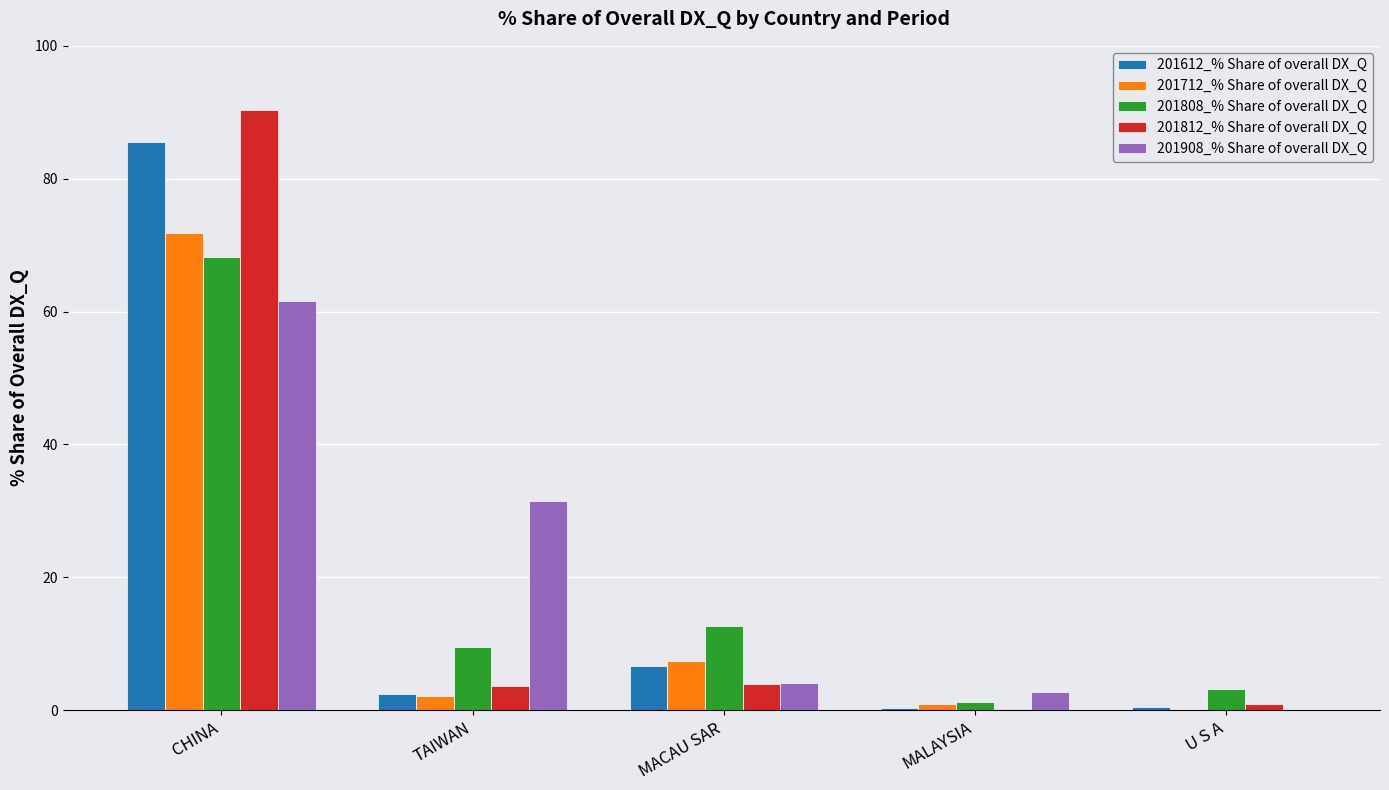

Between TAIWAN and MACAU SAR, which series saw the biggest shift?

201908_% Share of overall DX_Q